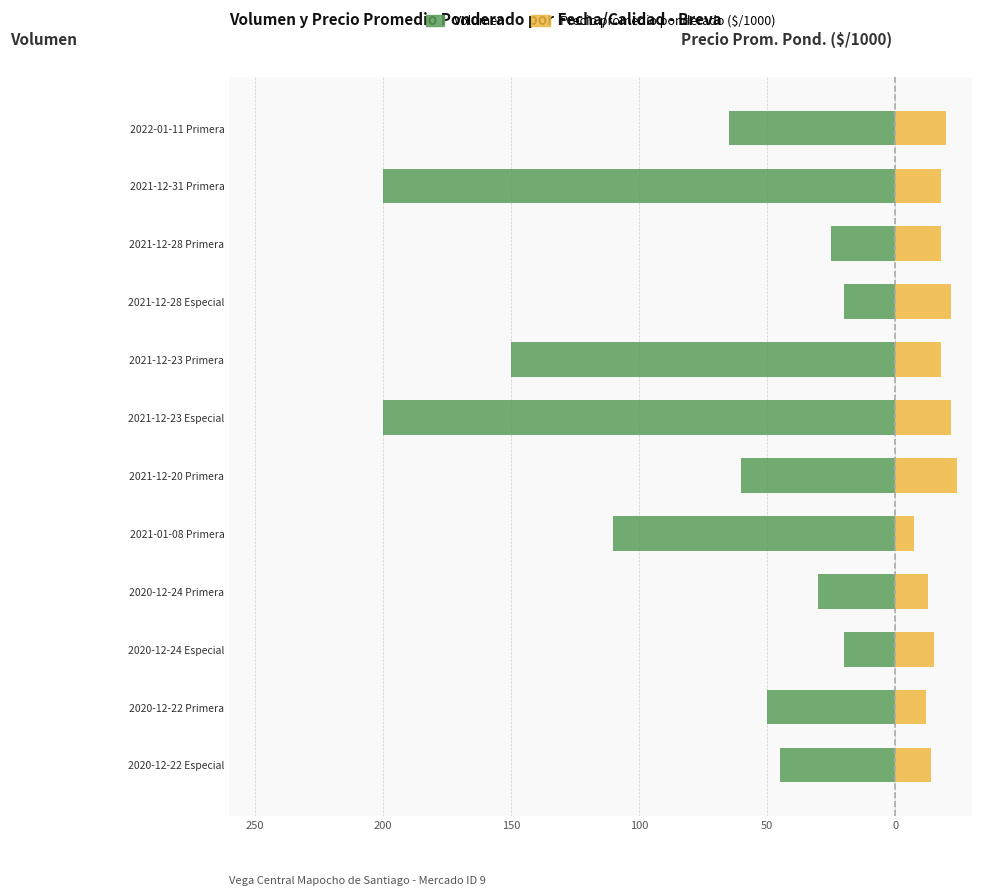

Which has a higher value, 2021-12-28 Especial or 2022-01-11 Primera?

2021-12-28 Especial